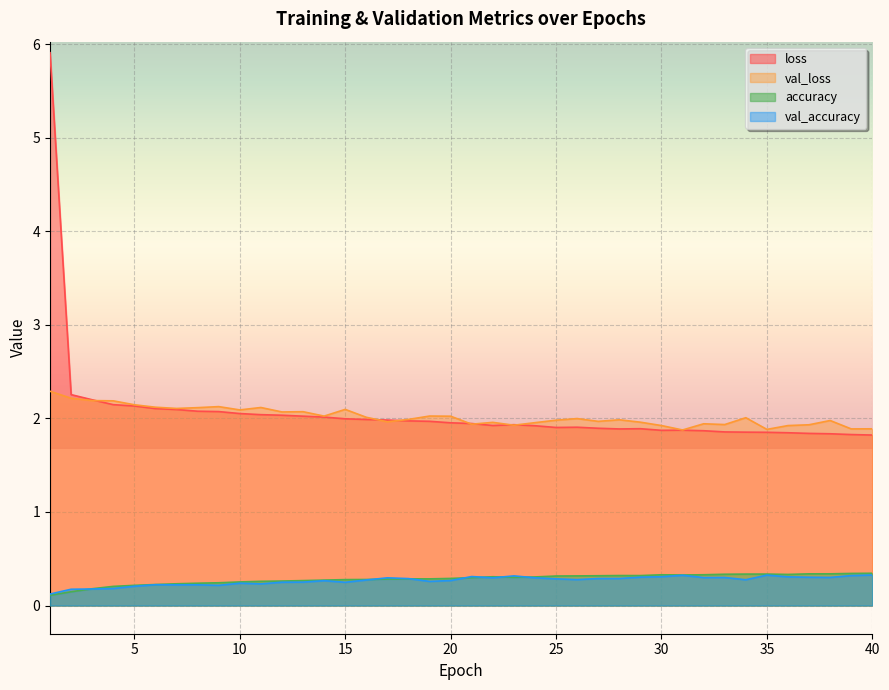

Is the value of loss at 29 greater than the value of val_accuracy at 40?

Yes